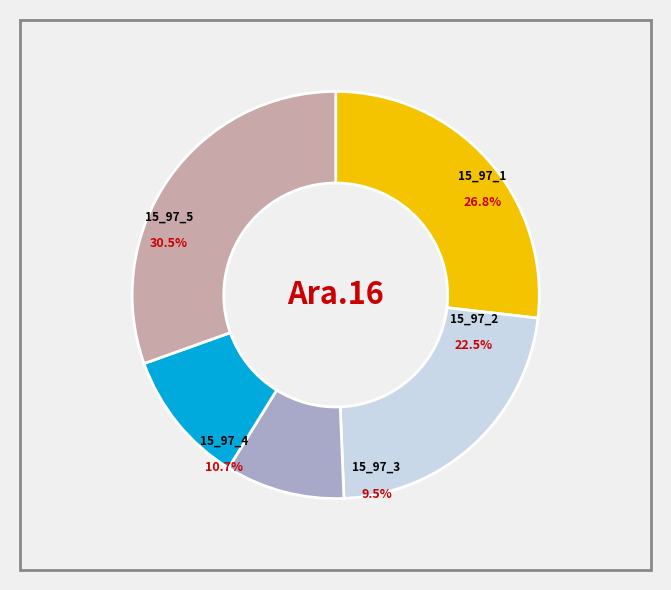

Rank the categories by value from lowest to highest.

15_97_3_IFN2, 15_97_4_IFN2, 15_97_2_IFN2, 15_97_1_IFN2, 15_97_5_IFN2